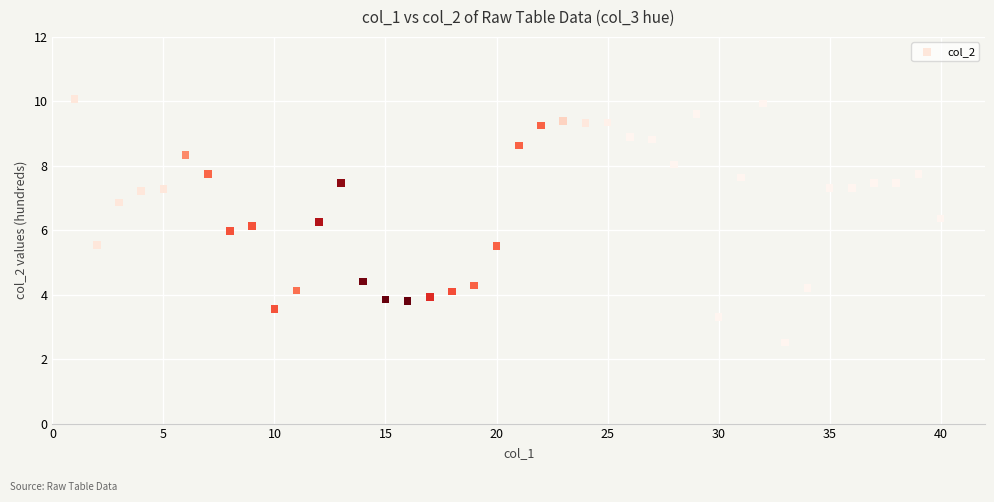

What is the range of Y values (max minus min)?

7.6